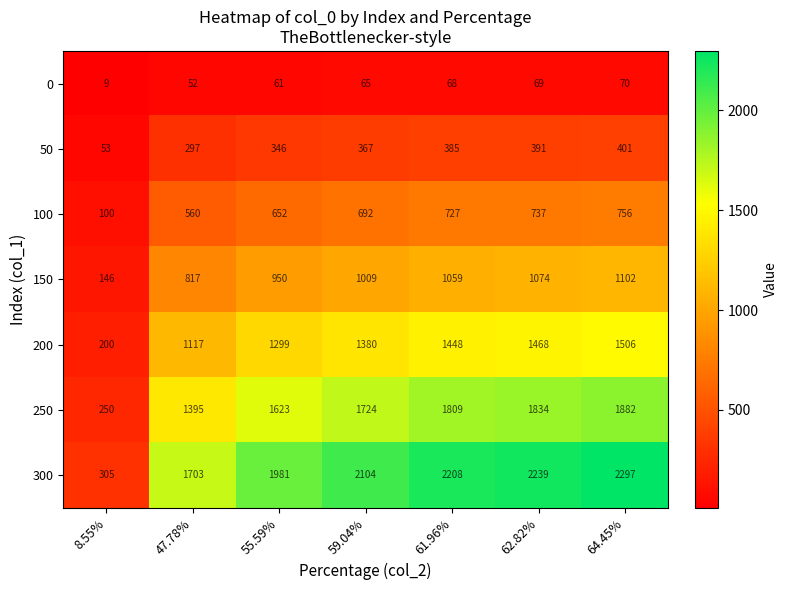

What is the difference between the highest and lowest values at 55.59%?

1920